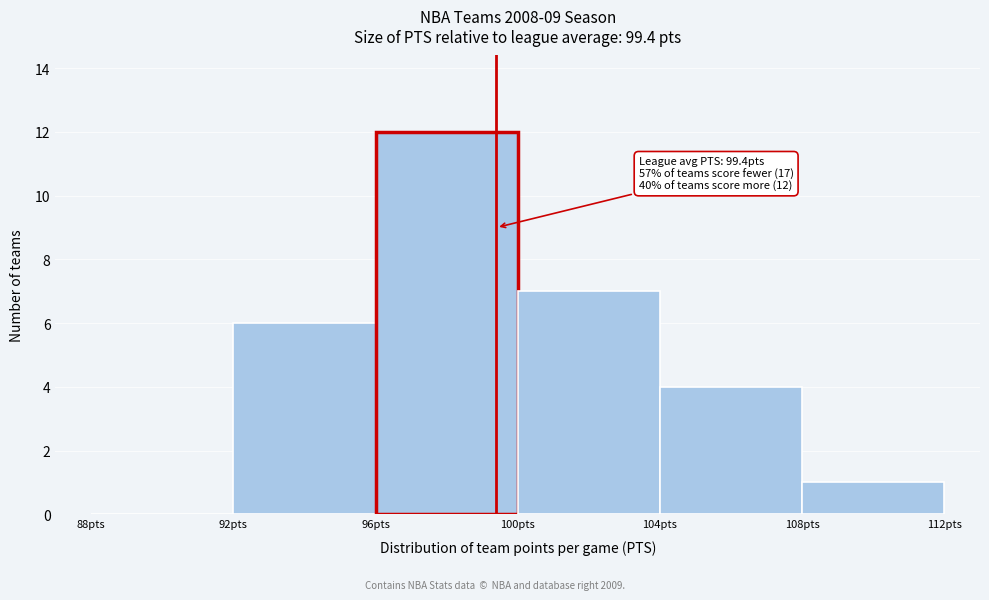

Over which range of the x-axis is the bar tallest?

96 to 100